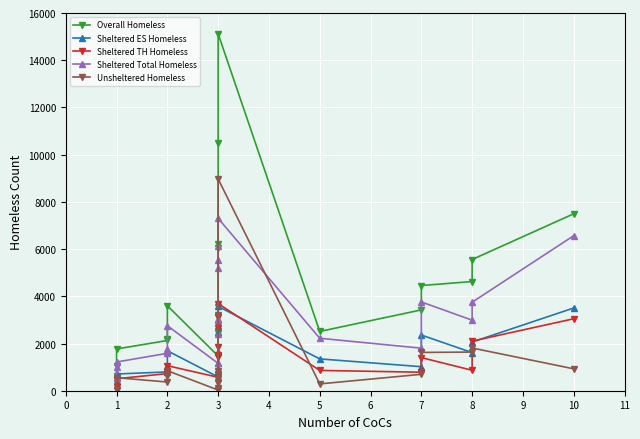

True or false: Overall Homeless has a value of 3670 at 2.

False